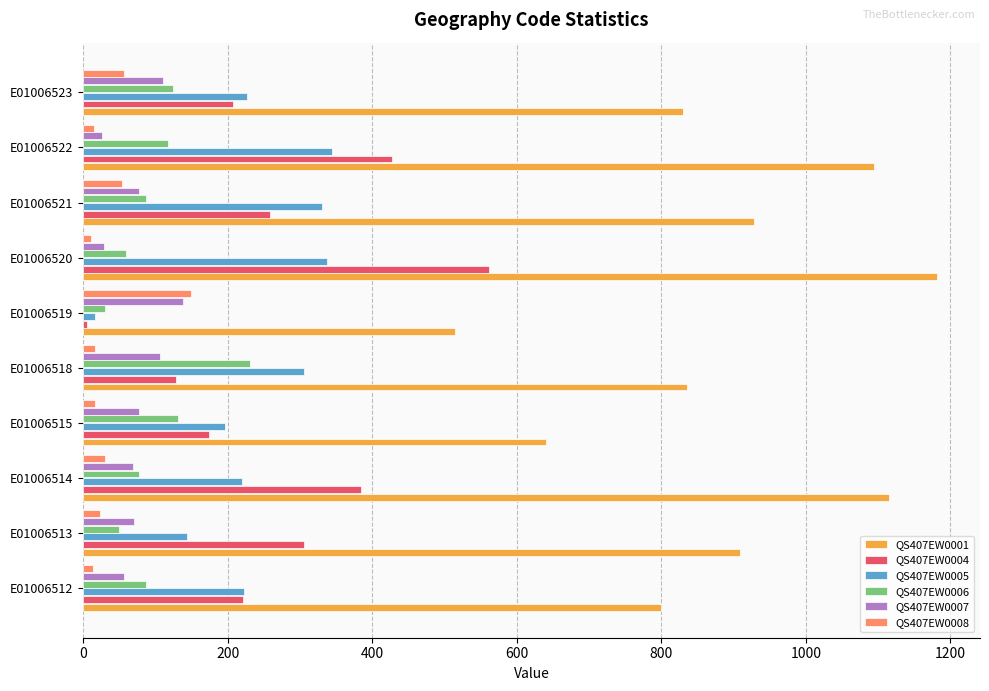

How many data points does each series have?

10